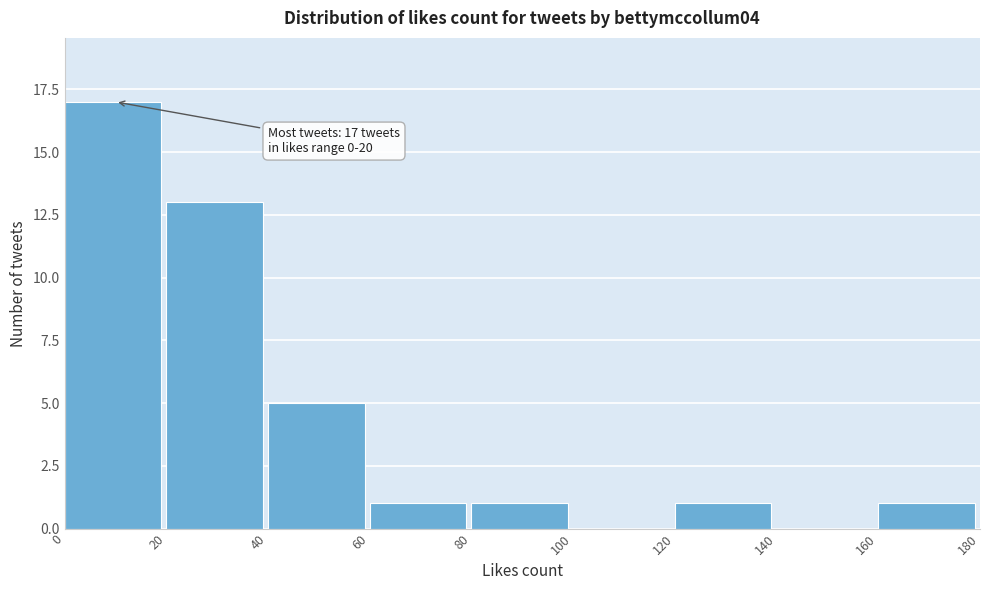

Which range on the x-axis has the tallest bar?

0 to 20